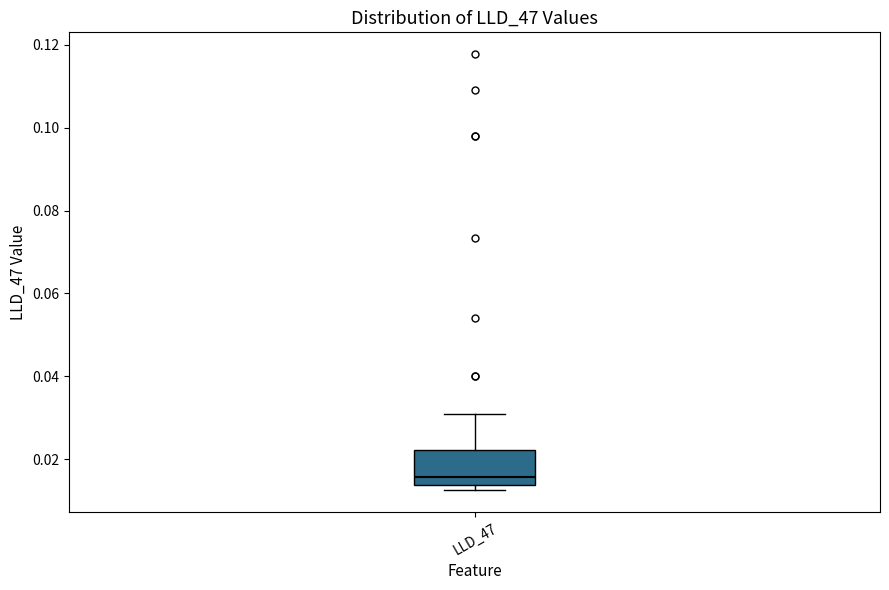

Transcribe this box plot: give where the median line is, the range the box spans, and where the two whiskers end, as read against the y-axis. The values are not printed on the chart, so give them approximately, as read against the axis.

median 0.016, box 0.014 to 0.022, whiskers 0.012 to 0.030